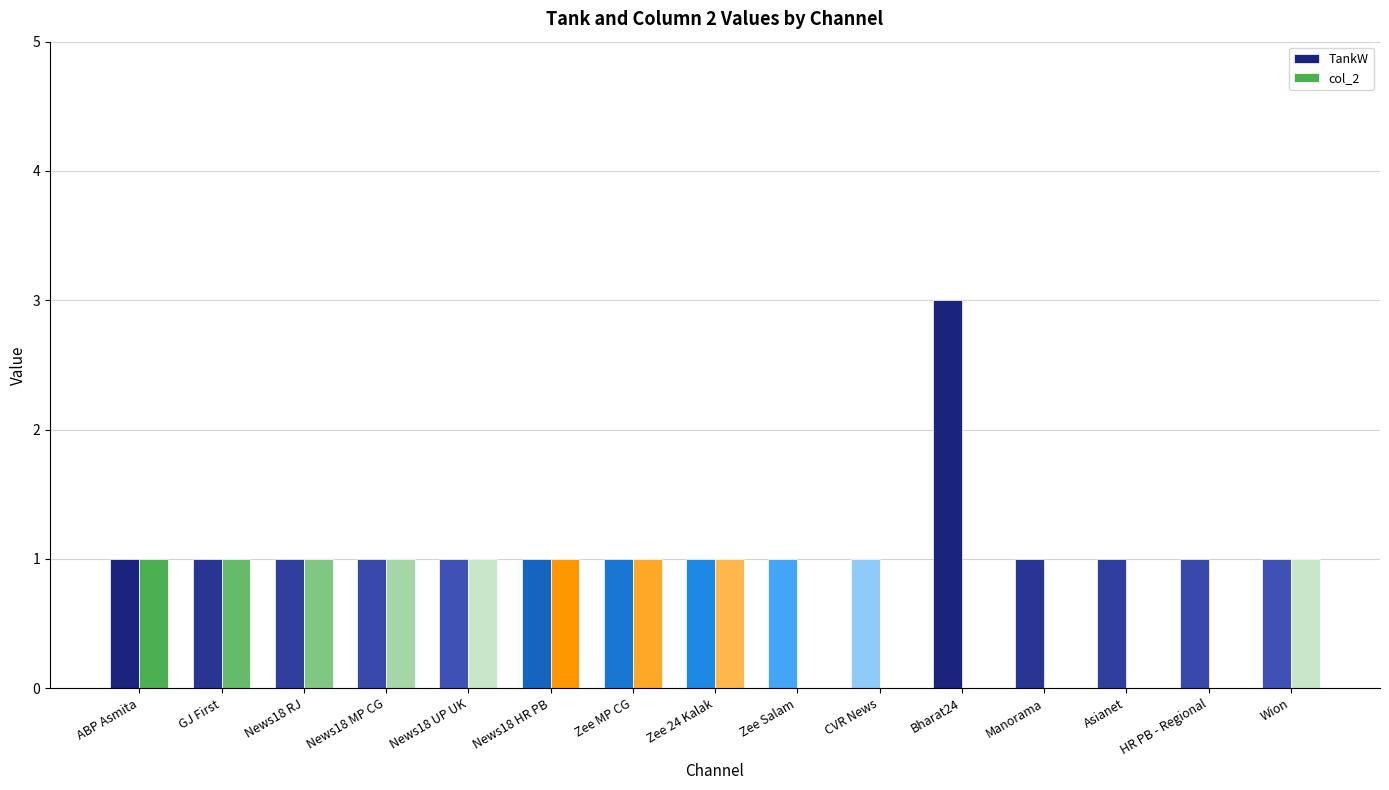

Which series changed the most between Bharat24 and Manorama?

TankW